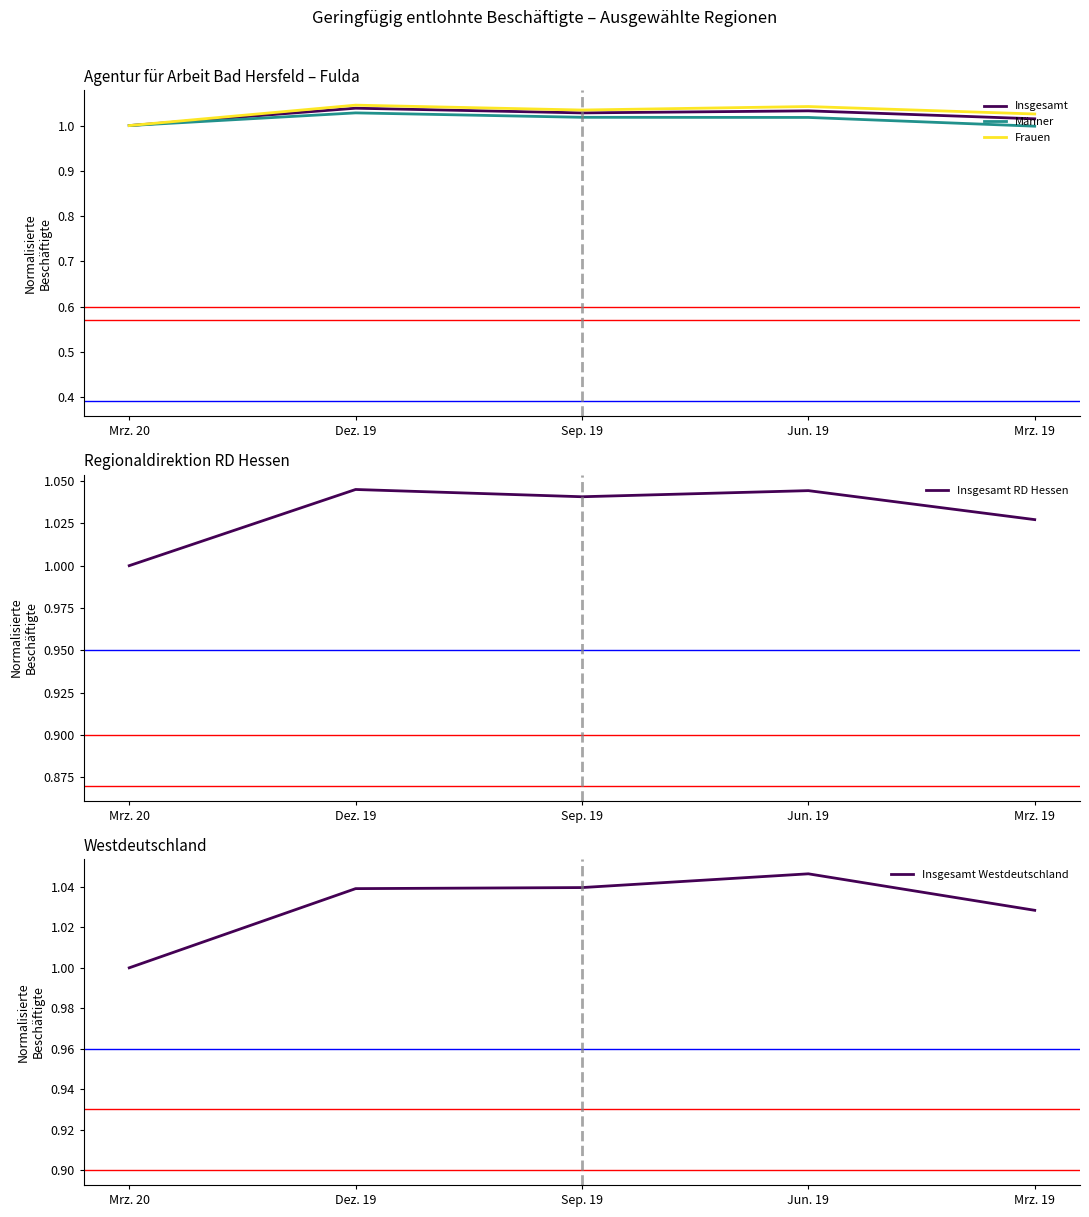

What are all the series names shown in the legend?

Insgesamt, Männer, Frauen, Insgesamt RD Hessen, Insgesamt Westdeutschland